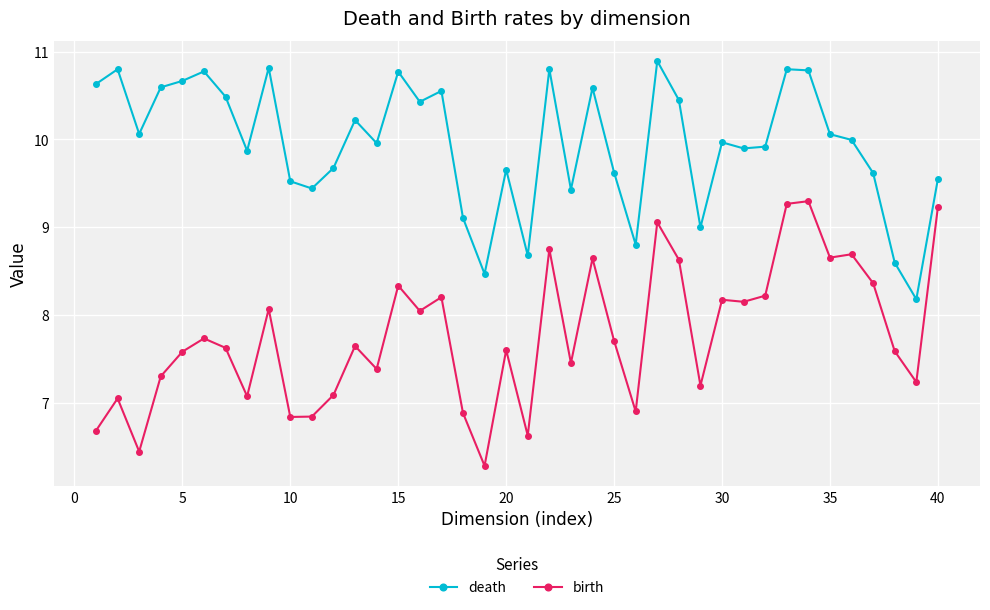

At how many categories does at least one series exceed 6?

40